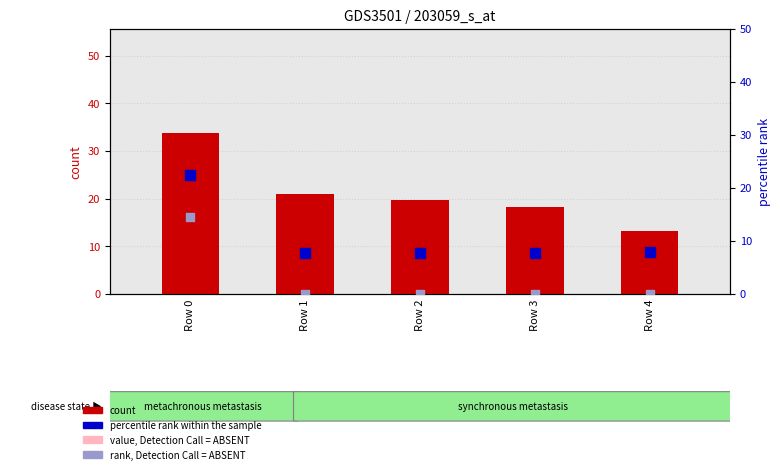

Which series has the largest total across all categories?

count